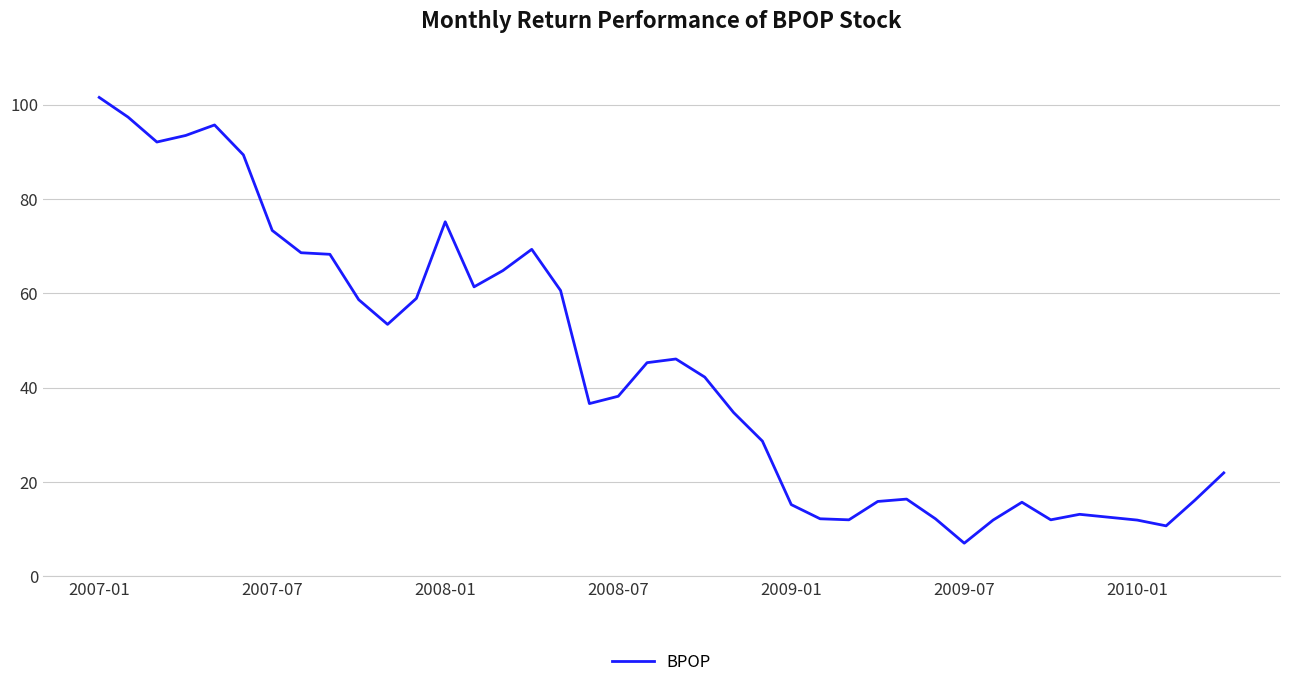

What is the greatest value displayed?

101.5